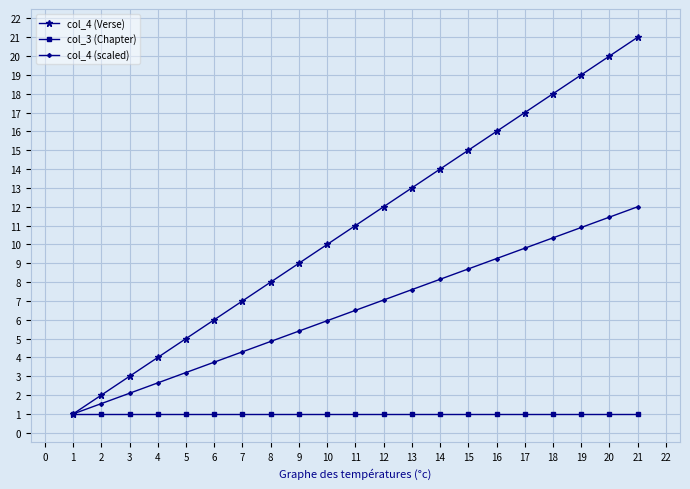

What is the difference between the highest and lowest values at 13?

12.0